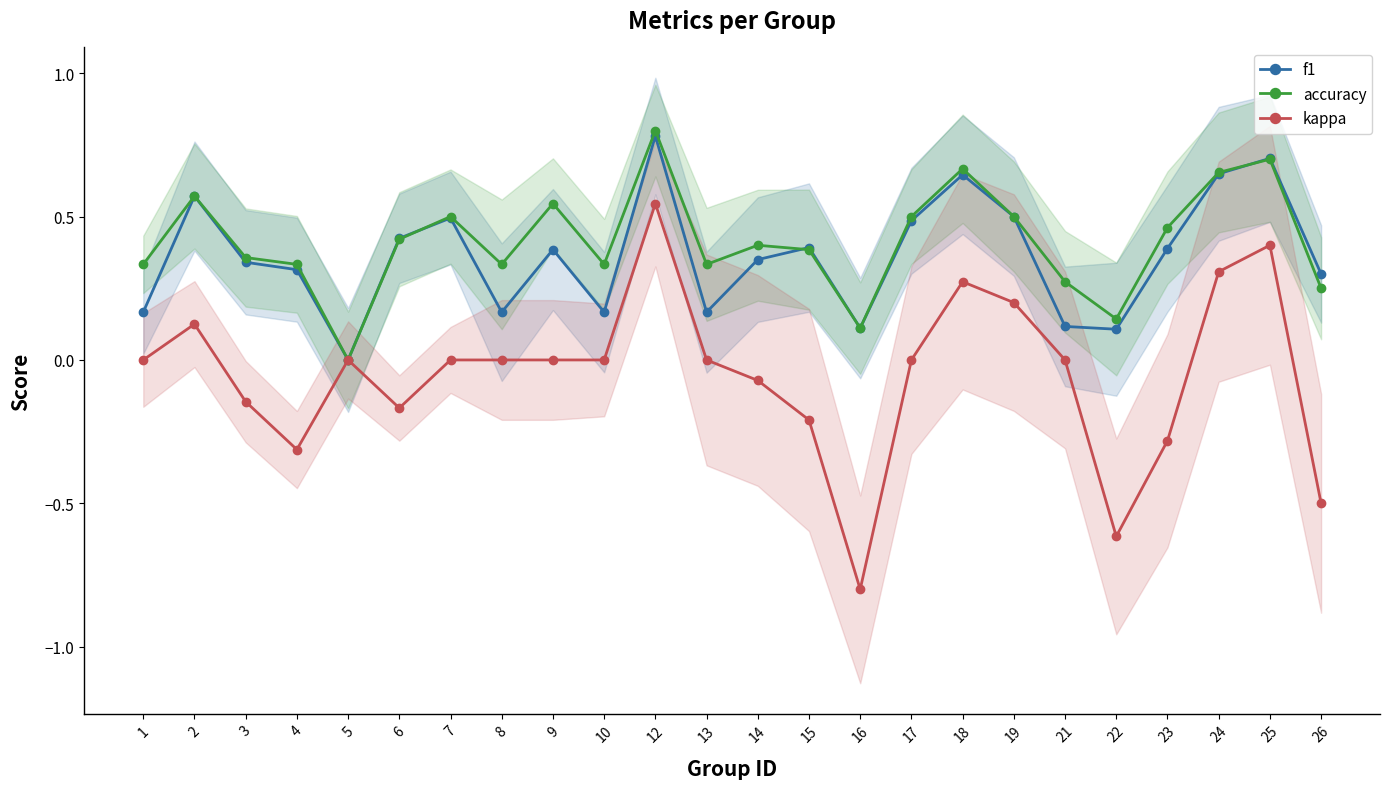

Reading left to right, transcribe all the data shown in this chart.

f1: 0.2	0.6	0.3	0.3	0.0	0.4	0.5	0.2	0.4	0.2	0.8	0.2	0.3	0.4	0.1	0.5	0.6	0.5	0.1	0.1	0.4	0.6	0.7	0.3
accuracy: 0.3	0.6	0.4	0.3	0.0	0.4	0.5	0.3	0.5	0.3	0.8	0.3	0.4	0.4	0.1	0.5	0.7	0.5	0.3	0.1	0.5	0.7	0.7	0.2
kappa: 0.0	0.1	-0.1	-0.3	0.0	-0.2	0.0	0.0	0.0	0.0	0.5	0.0	-0.1	-0.2	-0.8	0.0	0.3	0.2	0.0	-0.6	-0.3	0.3	0.4	-0.5